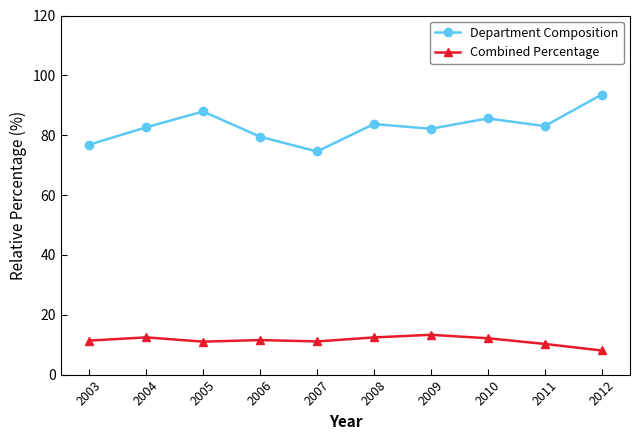

What value does the Combined Percentage series have at 2005?

11.0